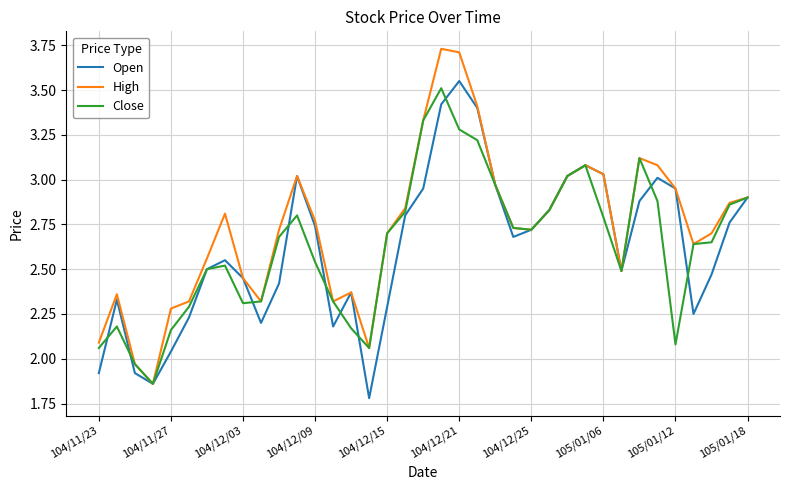

What is the smallest value displayed?

1.8